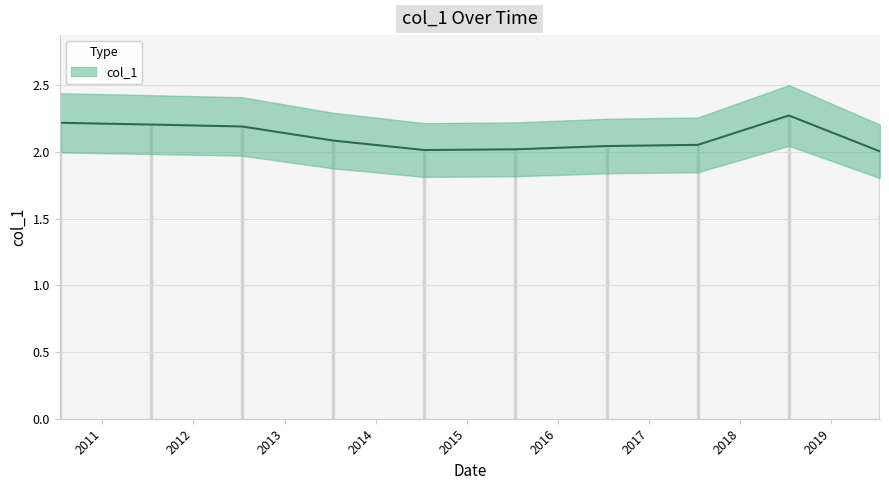

Reading left to right, transcribe all the data shown in this chart.

2.2	2.2	2.2	2.1	2.0	2.0	2.0	2.1	2.3	2.0